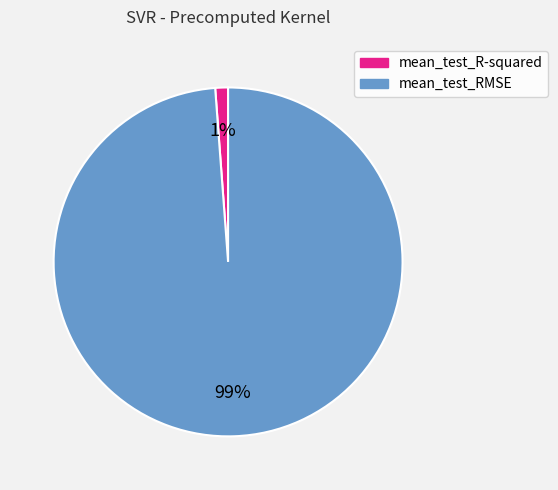

True or false: mean_test_RMSE accounts for 89% of the total.

False